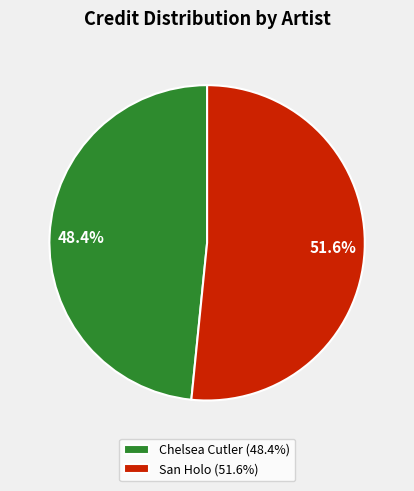

To the nearest percent, what is the average slice percentage?

50%